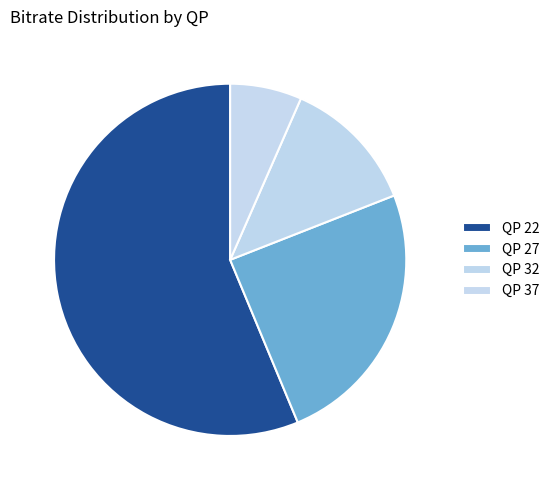

How many segments does this pie chart have?

4